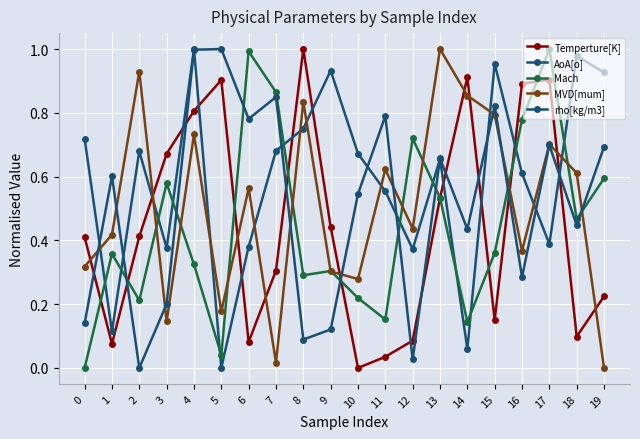

Where is the first local minimum for Temperture[K]?

1